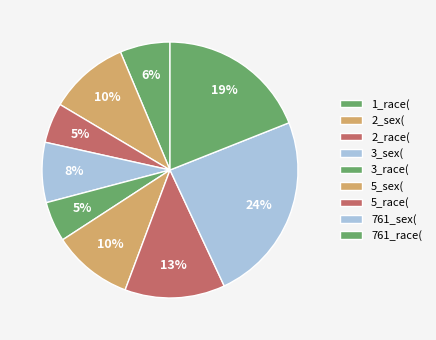

Is there any slice that represents more than half of the pie?

No